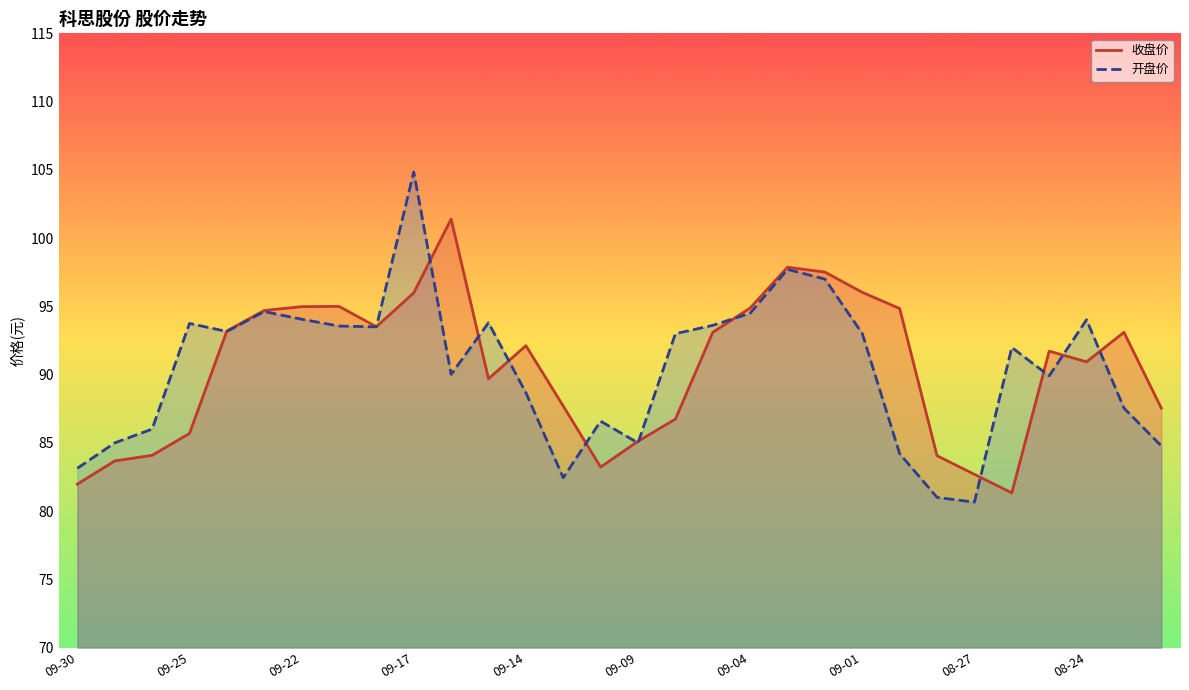

In 开盘价, how many points are higher than both neighbors (excluding endpoints)?

8